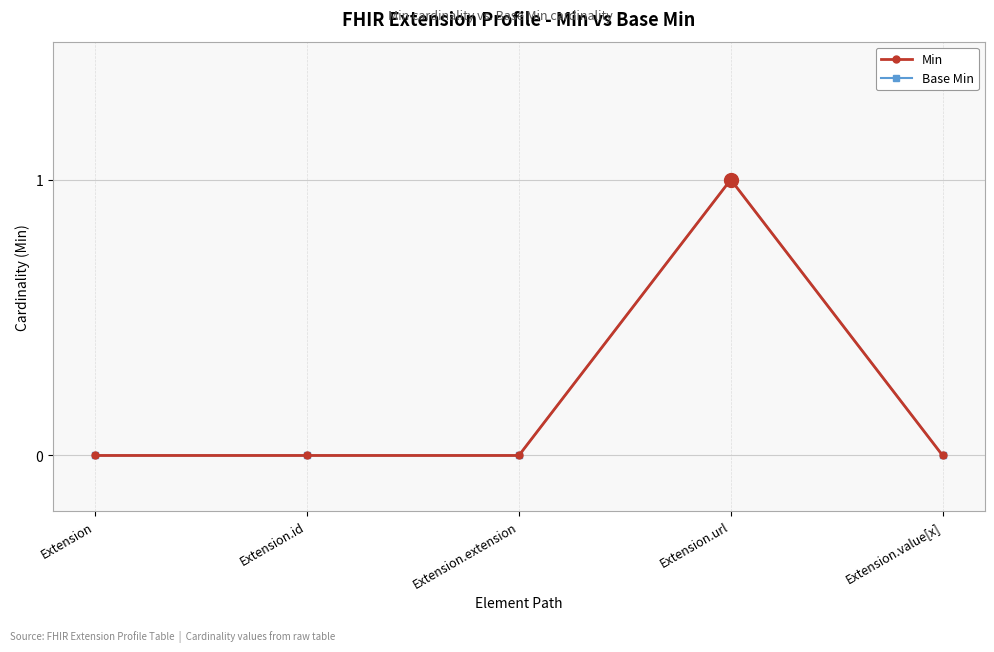

Is the value of Base Min at Extension.url greater than the value of Min at Extension.url?

No